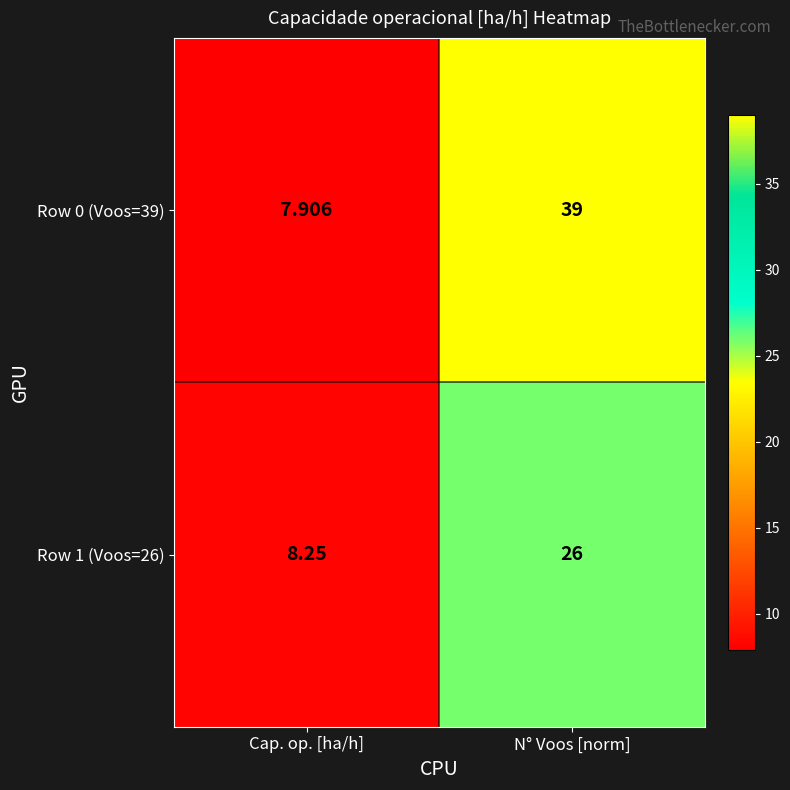

What is the maximum value shown in the chart?

39.0